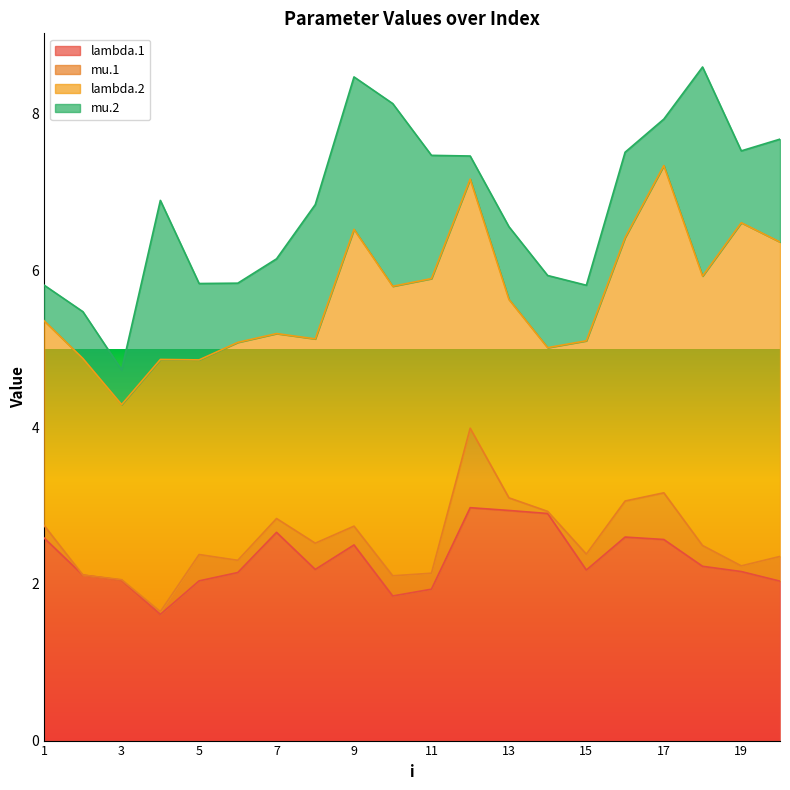

How many times do mu.1 and mu.2 cross each other?

4